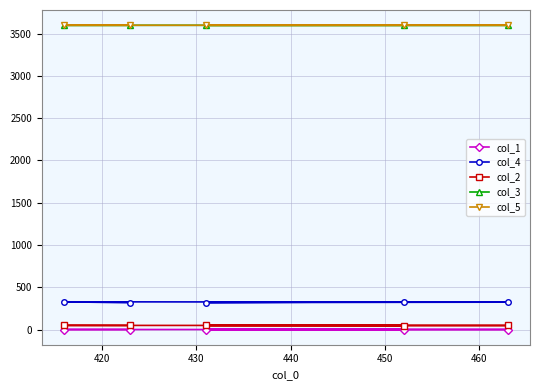

Is this an area chart (filled region under the line)?

No